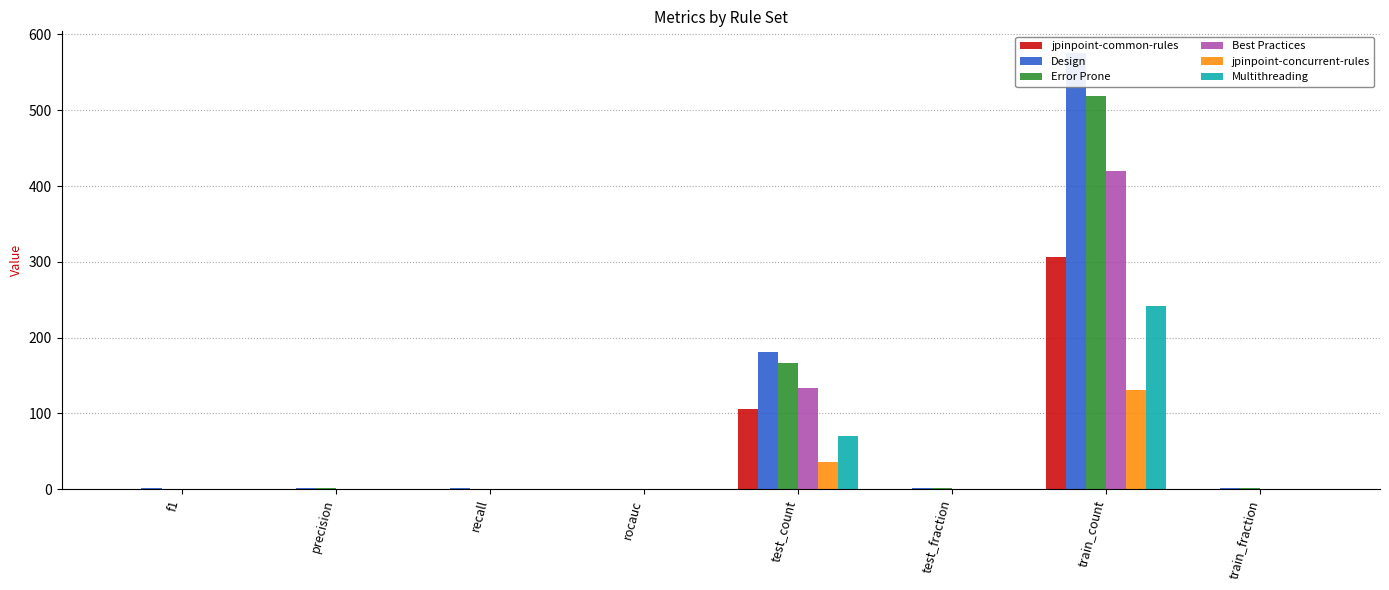

What is the smallest value displayed?

0.2